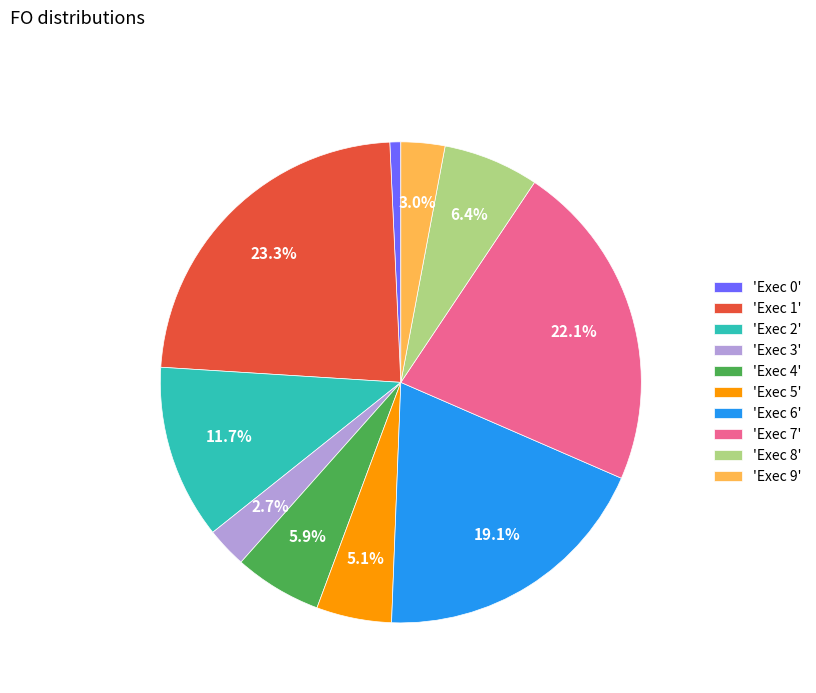

Does 'Exec 5' account for over 50% of the chart?

No